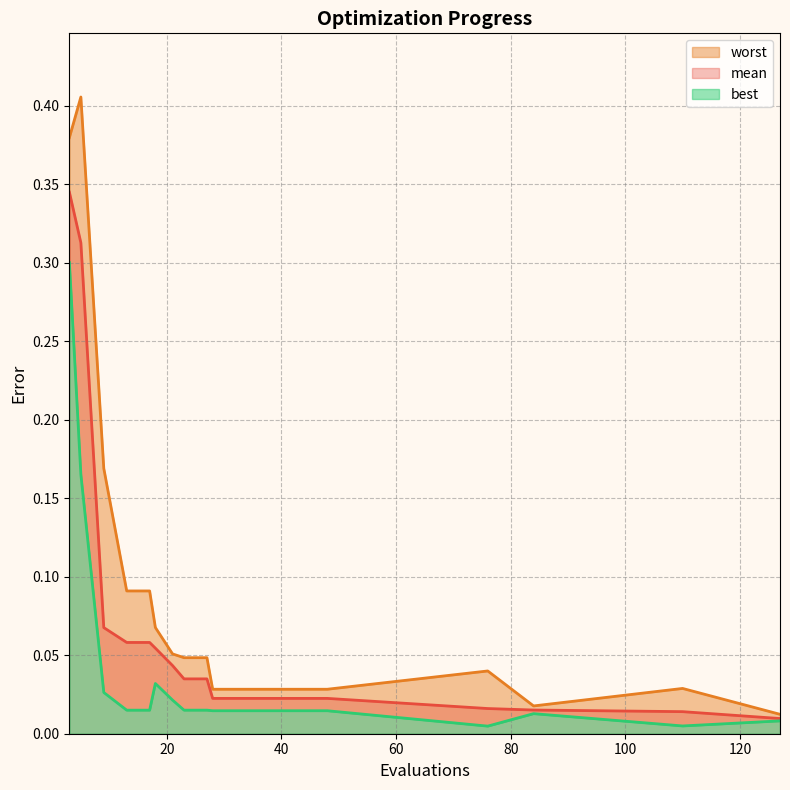

Which category has the lowest value across all series?

76